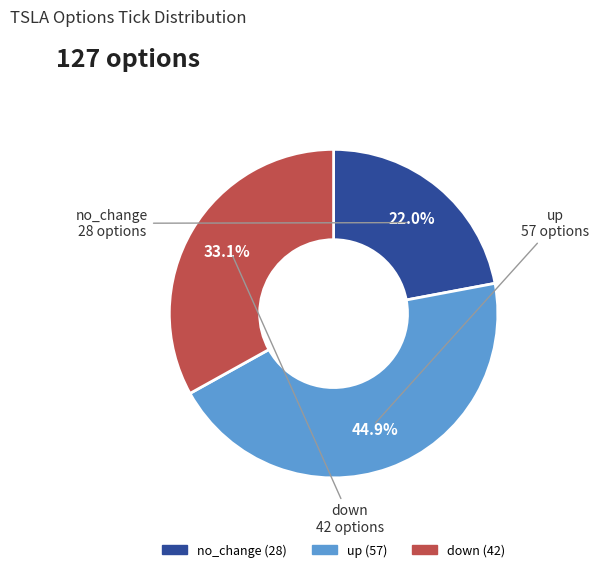

To the nearest percent, what portion does up represent?

45%